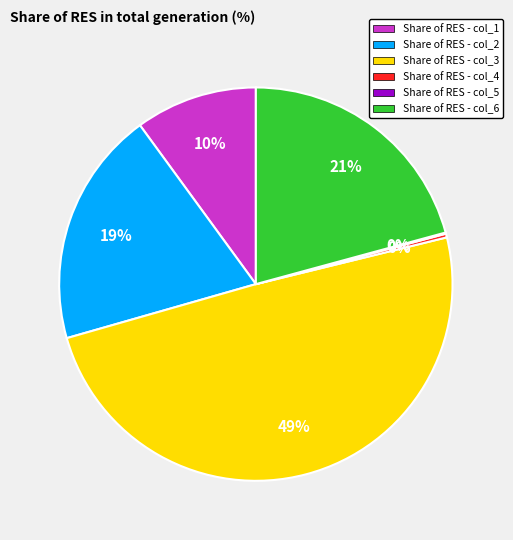

The Share of RES - col_2 slice represents 33% of the pie. True or false?

False